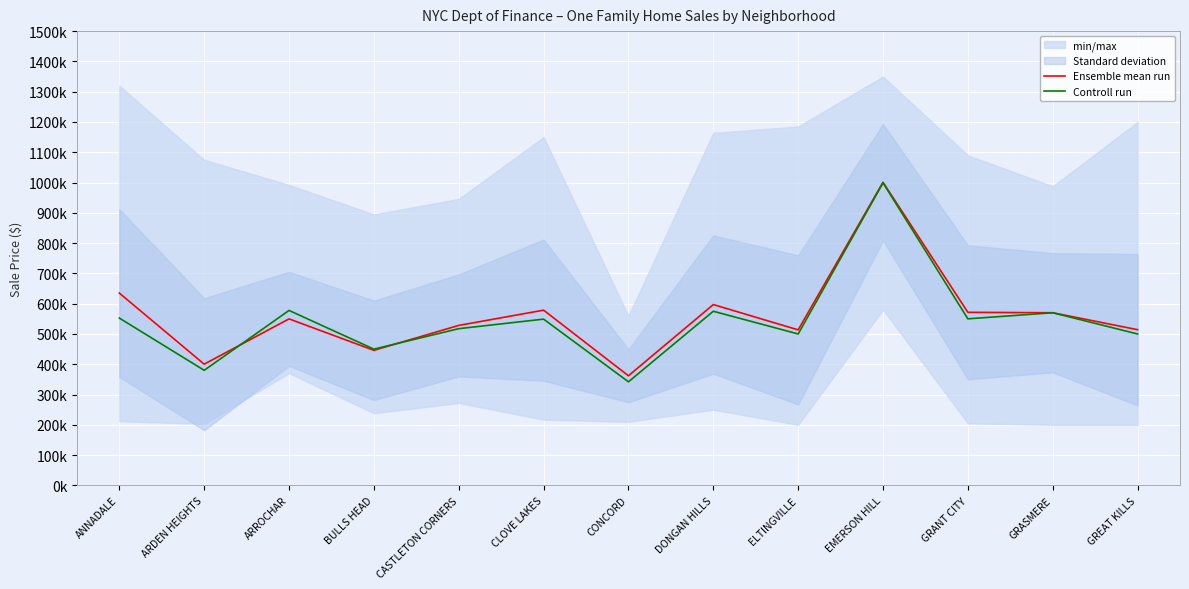

At which category is the sum across all series the highest?

EMERSON HILL